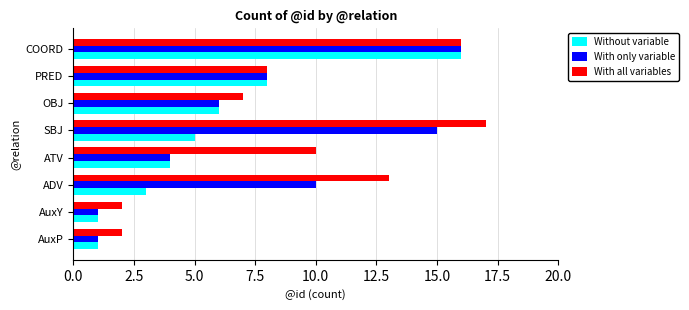

What is the difference between the second highest and second lowest values in the With all variables series?

14